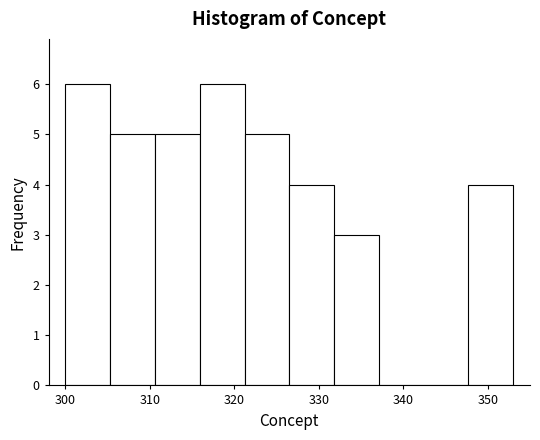

Reading left to right, transcribe this chart: for each bar, give the range it covers on the x-axis and its height. Neither the bar edges nor the heights are printed on the chart, so give them approximately, as read against the axes.

300.0 to 305.3: 6
305.3 to 310.6: 5
310.6 to 315.9: 5
315.9 to 321.2: 6
321.2 to 326.5: 5
326.5 to 331.8: 4
331.8 to 337.1: 3
337.1 to 342.4: 0
342.4 to 347.7: 0
347.7 to 353.0: 4